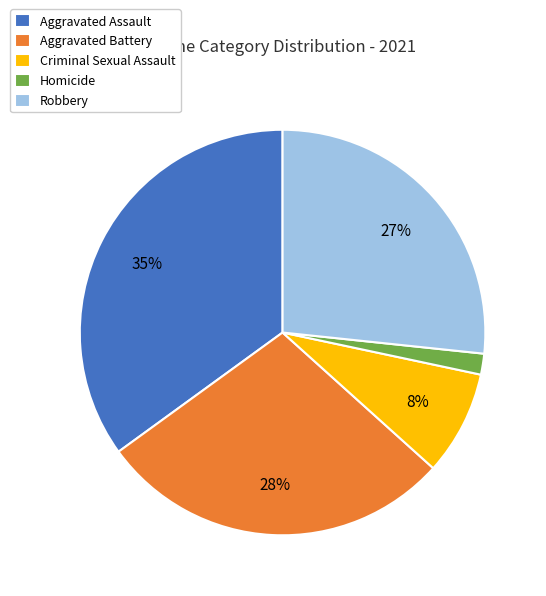

What is the ratio of the value at Homicide to the value at Robbery?

0.1